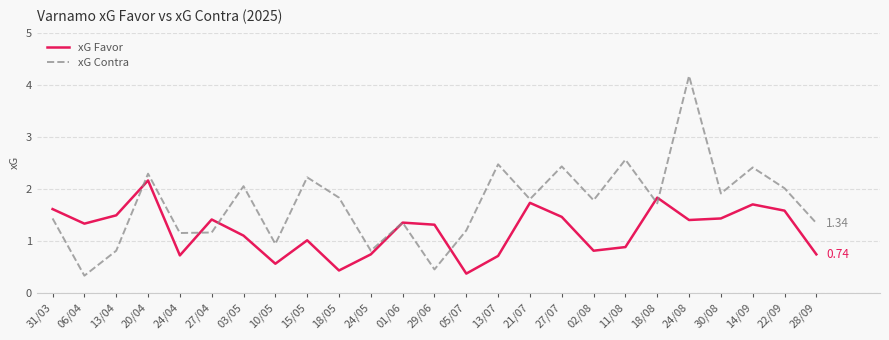

How many lines are shown in the chart?

2